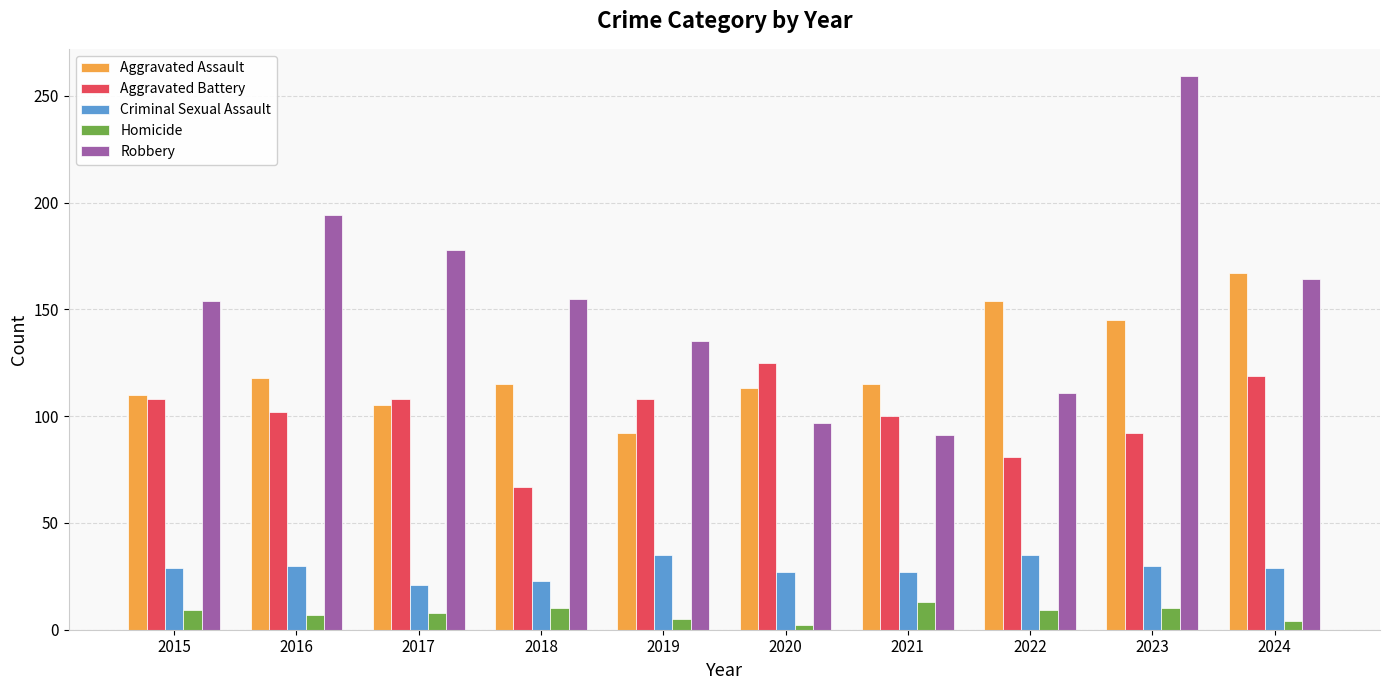

What are all the series names shown in the legend?

Aggravated Assault, Aggravated Battery, Criminal Sexual Assault, Homicide, Robbery